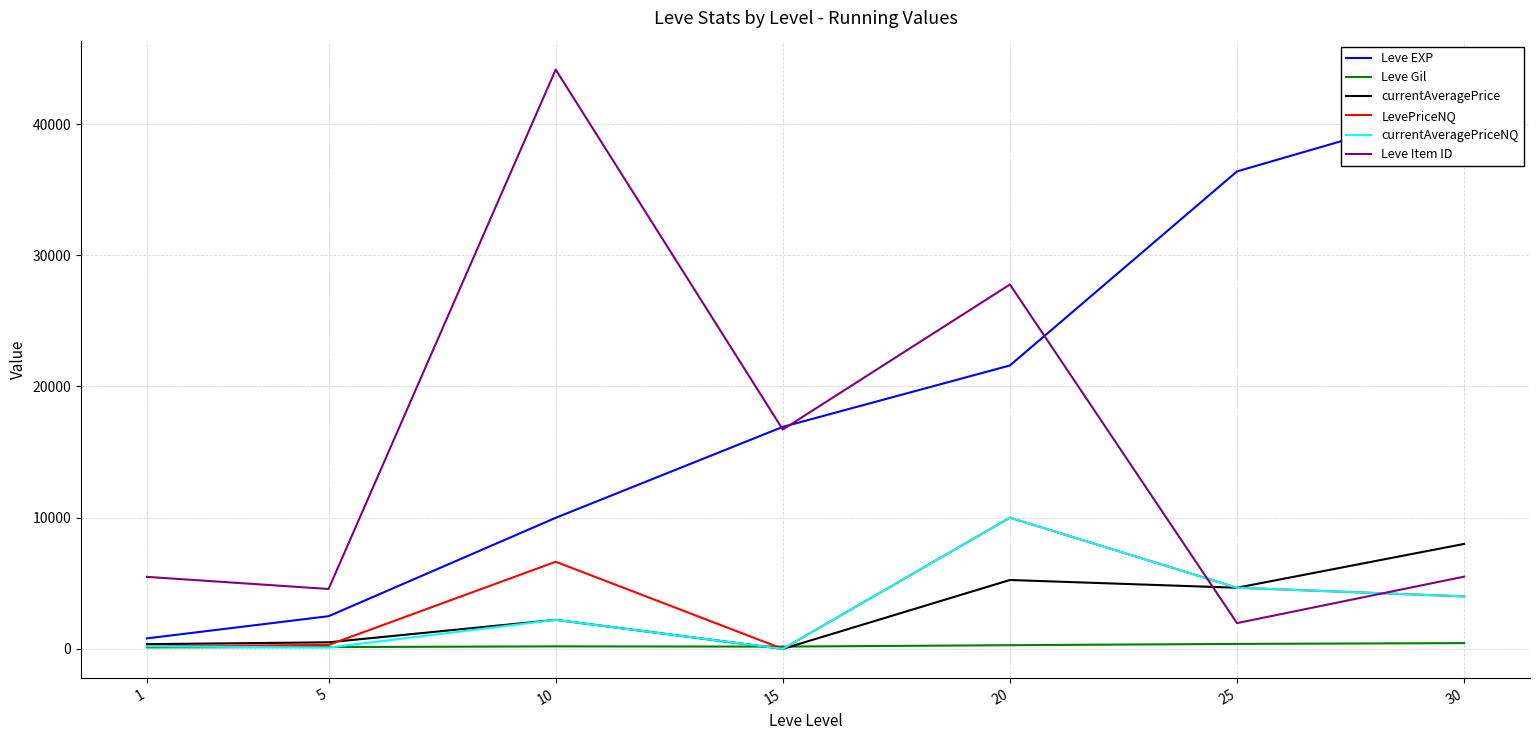

What is the sum of the Leve Gil values at 1 and 5?

252